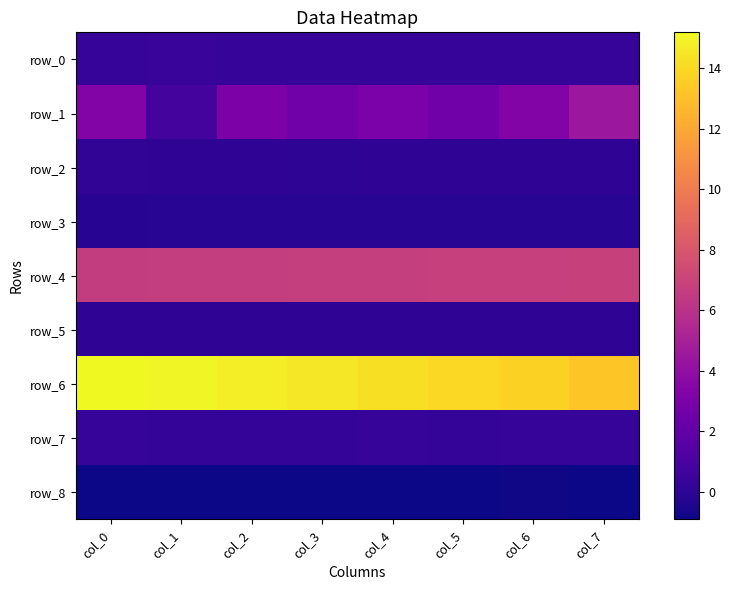

Which has a higher value, col_0 or col_2?

col_2